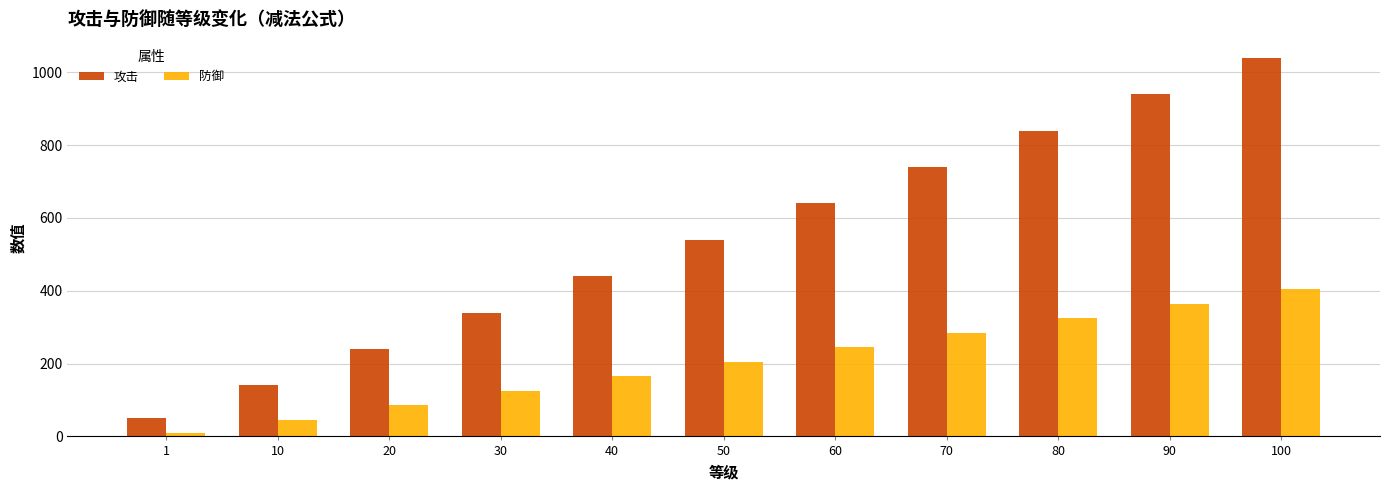

What is the value of the 攻击 bar at the 8th from the left?

740